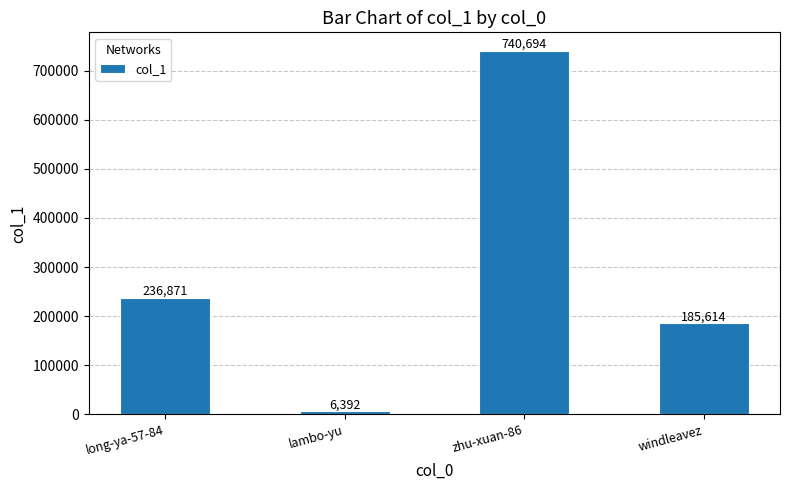

At which label is the value closest to 373543?

long-ya-57-84